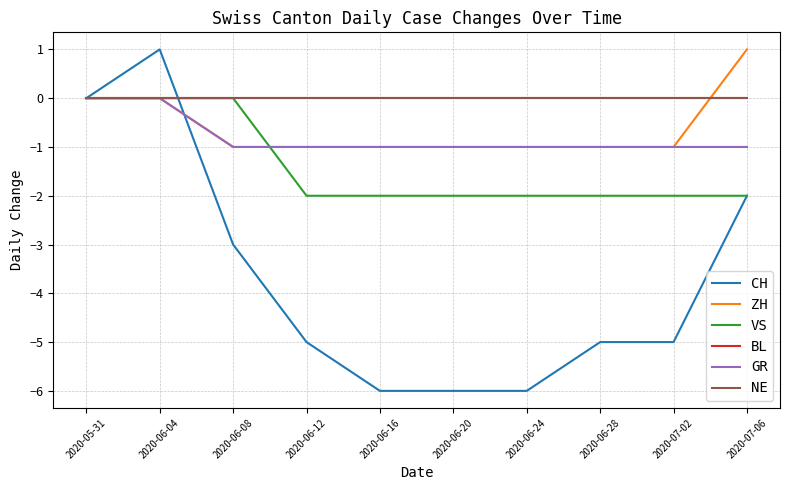

Does the chart have visible grid lines?

Yes